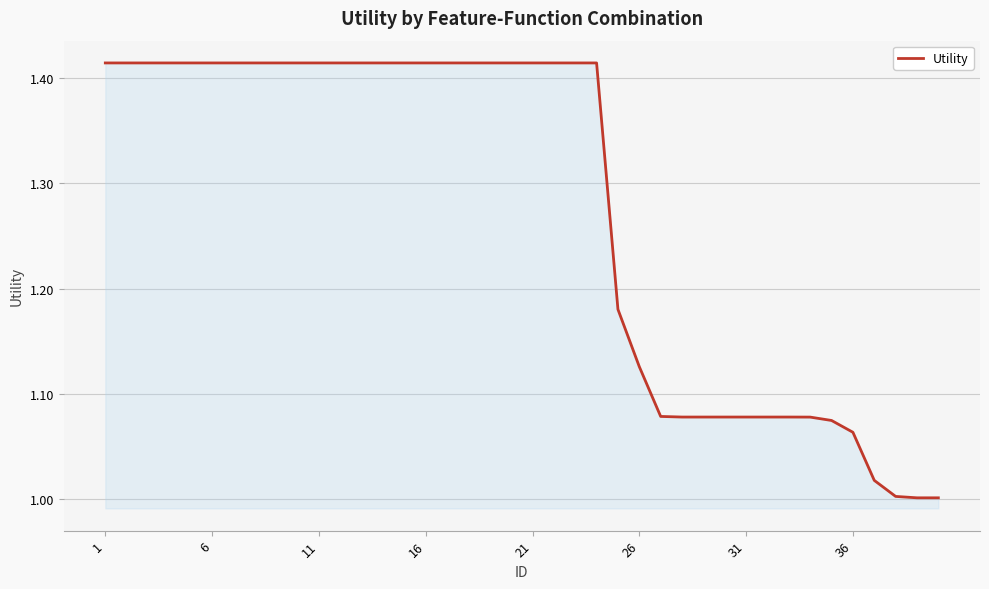

Does the chart have visible grid lines?

Yes